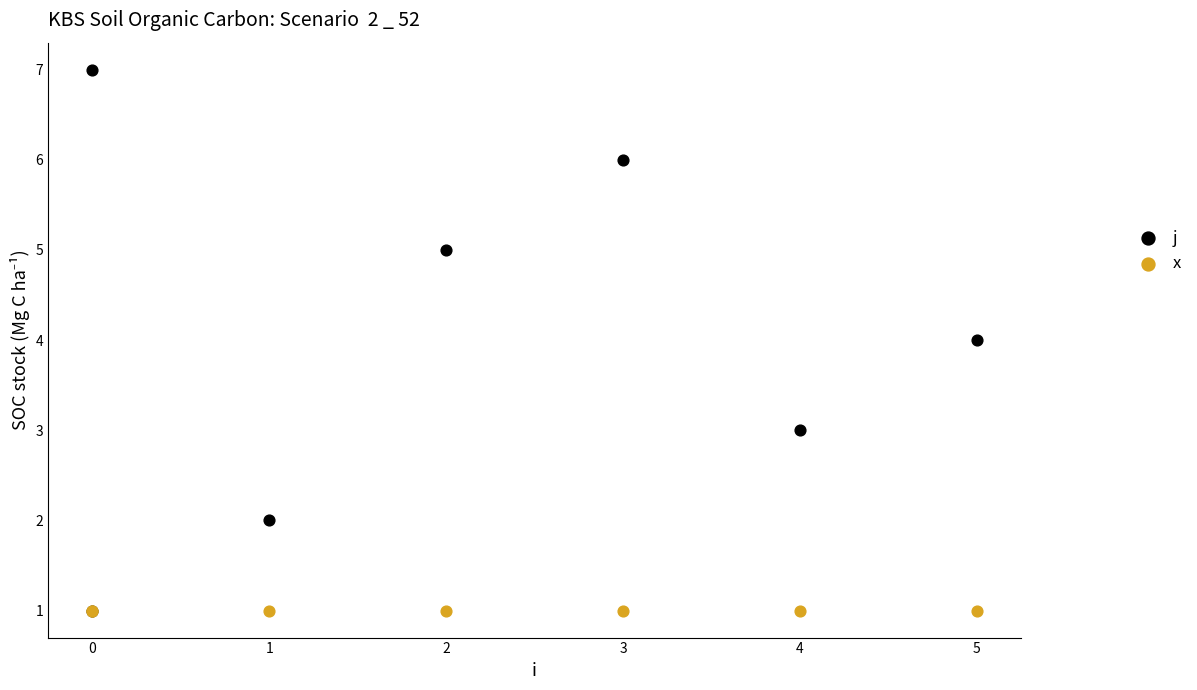

Which series contains the highest Y value?

j